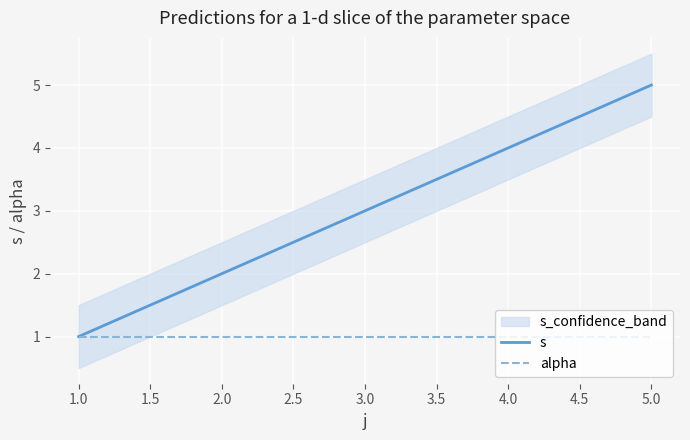

Between 3 and 4, which series saw the biggest shift?

s